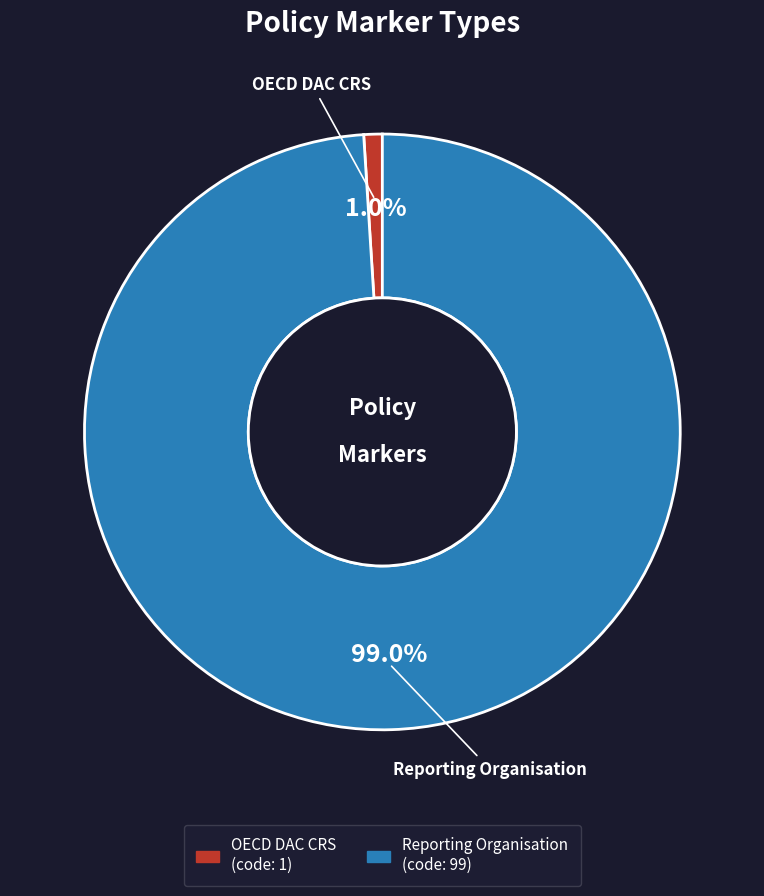

Is it true that Reporting Organisation is 90% of the pie?

False